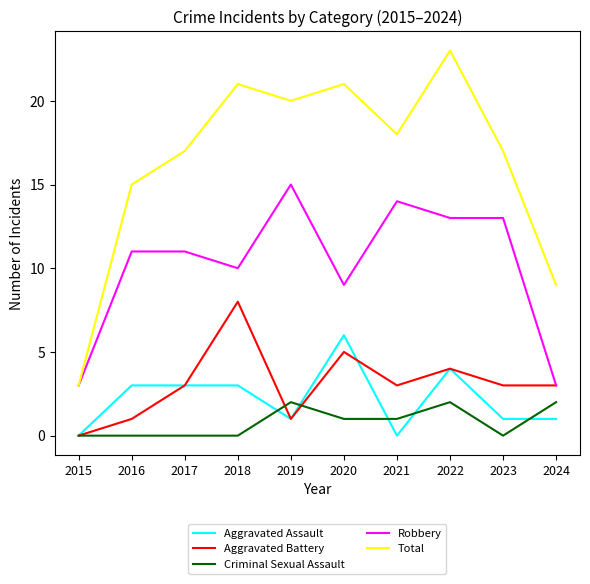

Is this an area chart (filled region under the line)?

No